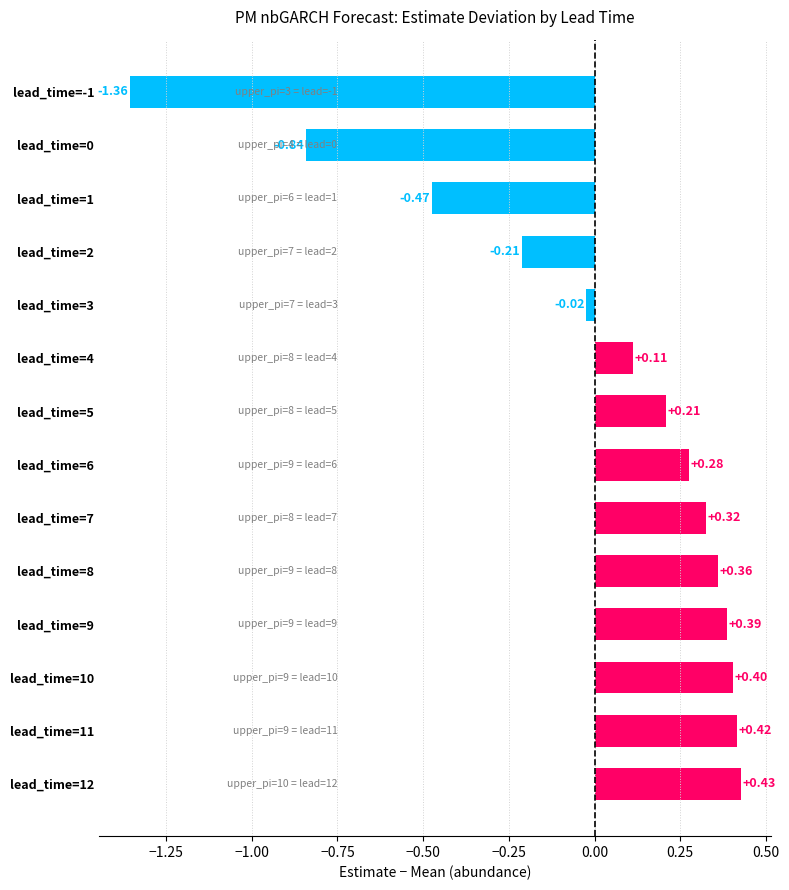

What is the difference between the maximum and minimum values?

1.8